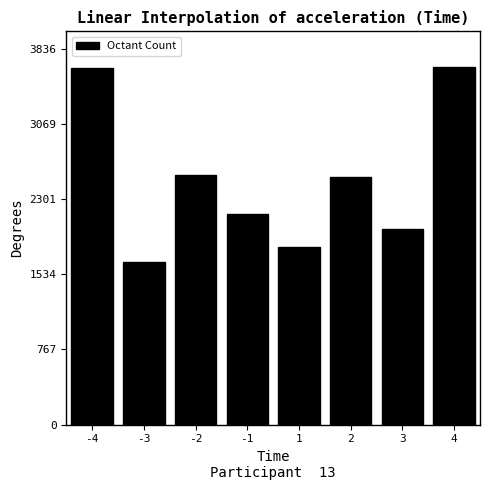

What is the approximate value at -4, to the nearest 50?

3650